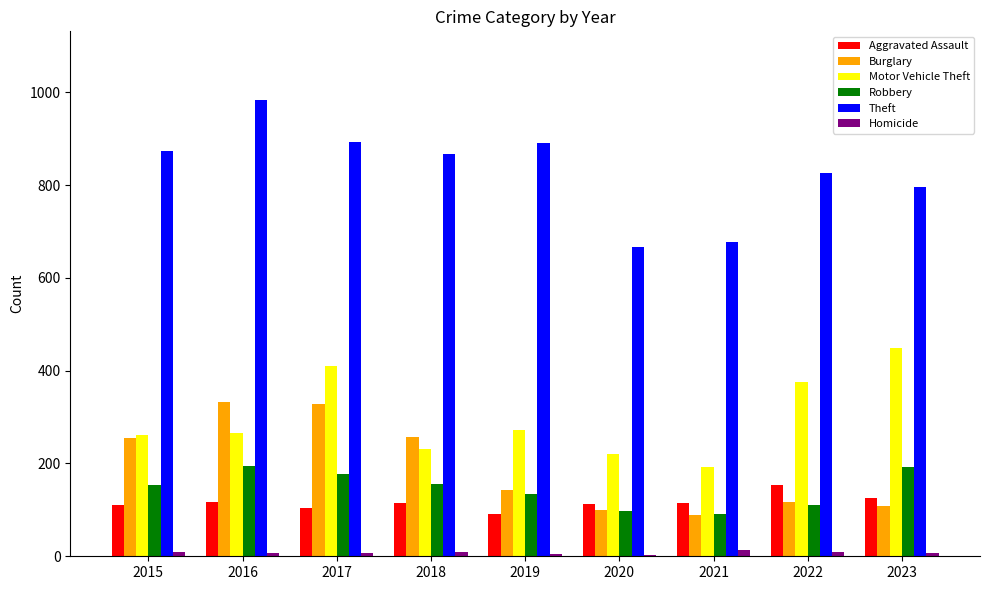

How many groups of bars are there?

9